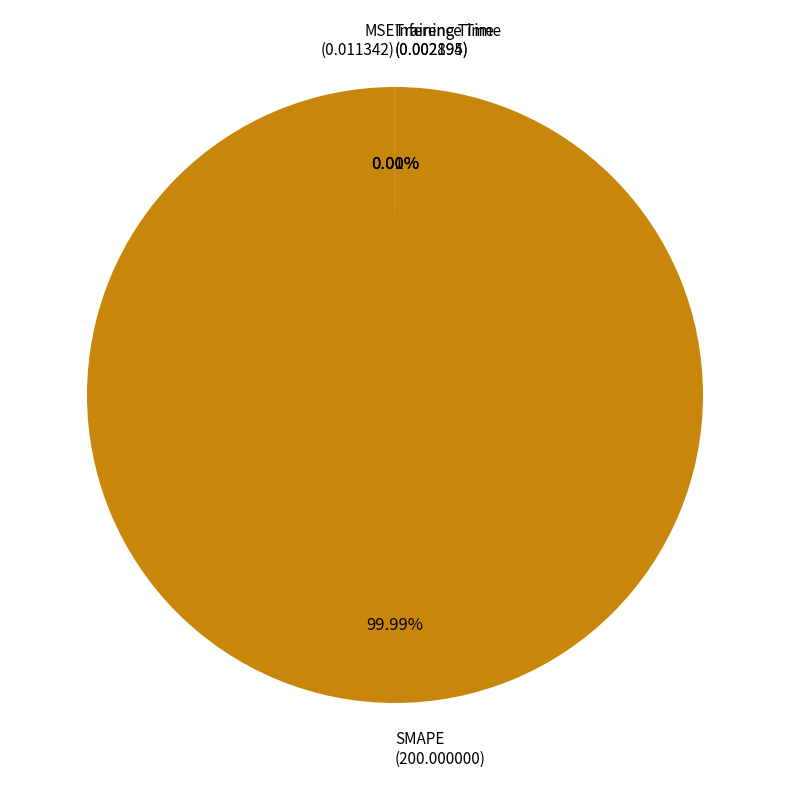

To the nearest percent, what is the average slice percentage?

25%